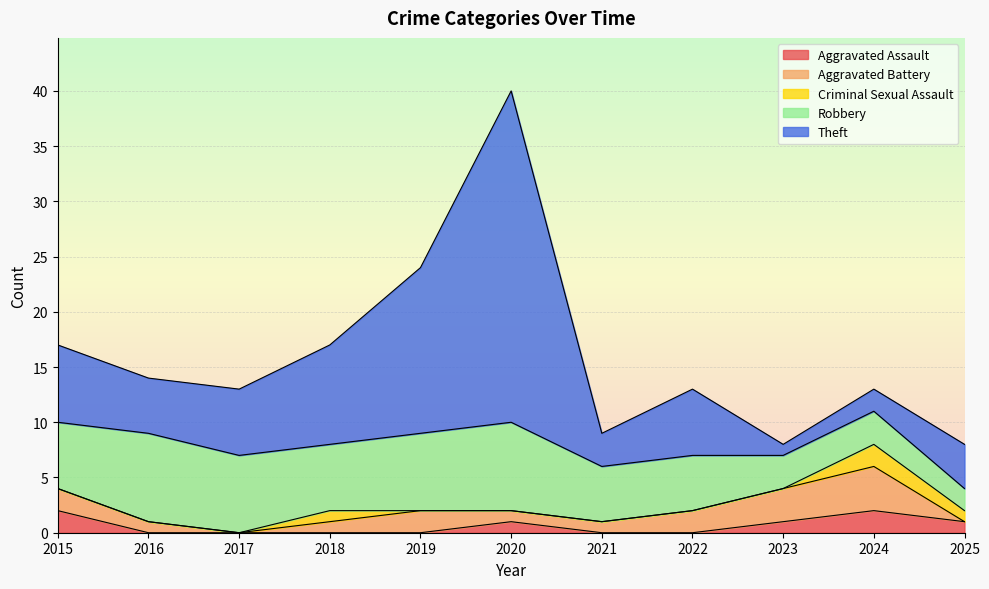

What position from the right is 11?

1